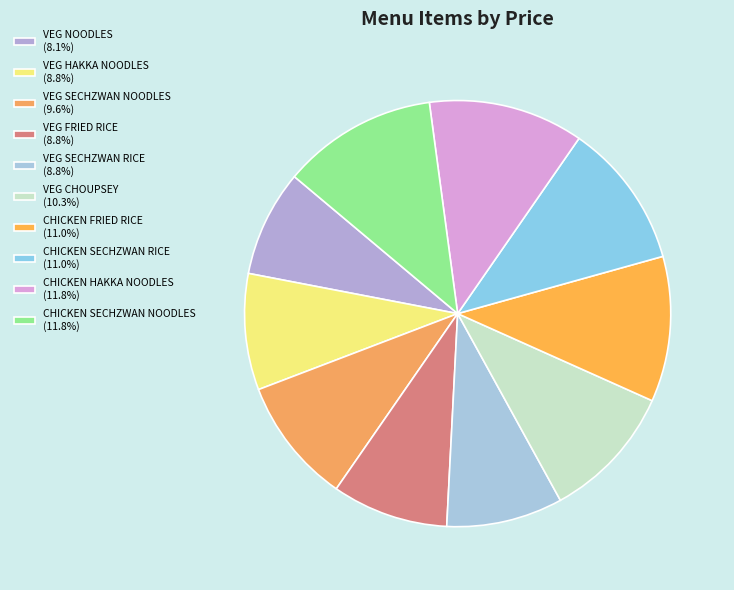

Count the number of slices in the pie.

10